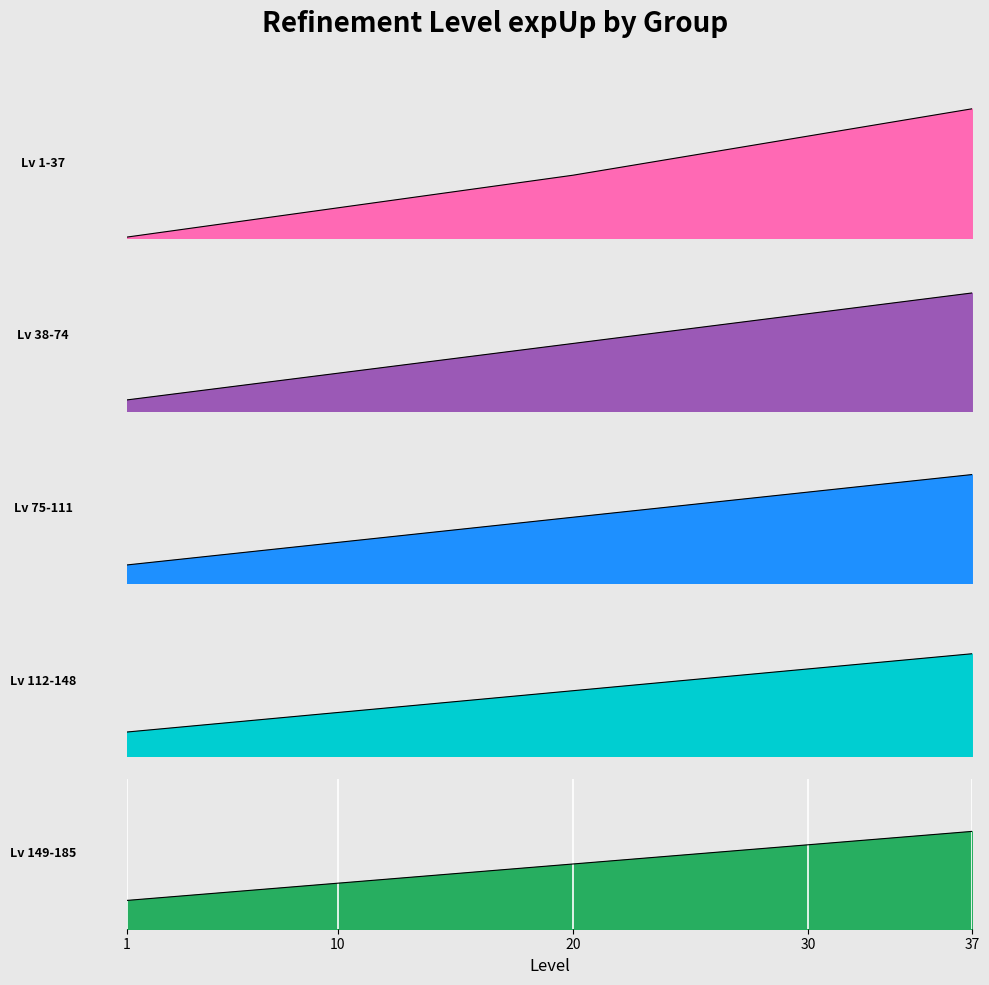

Where does the Lv 75-111 series first go above 5480?

20